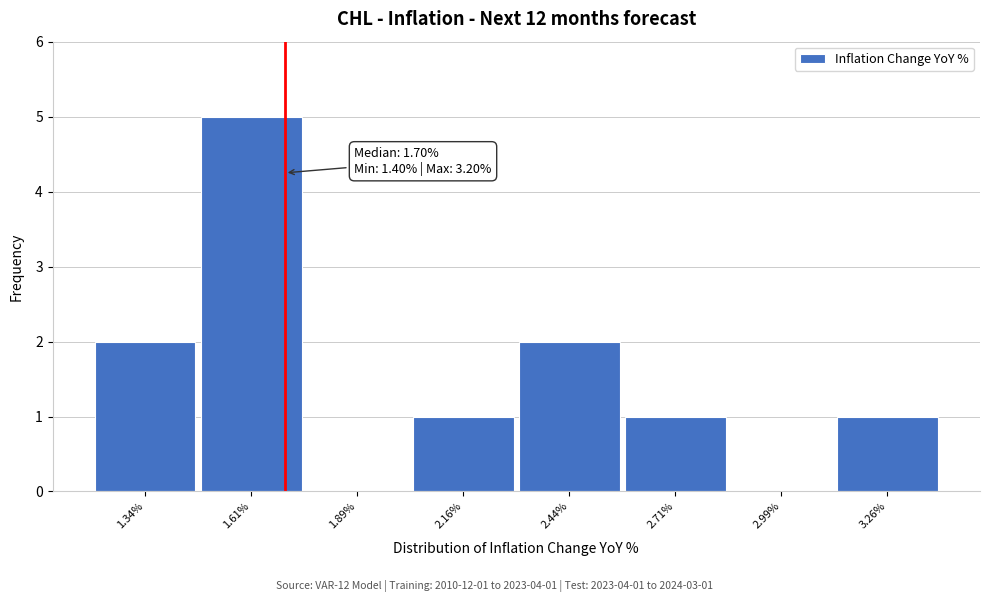

Over which range of the x-axis is the bar tallest?

1.475 to 1.750